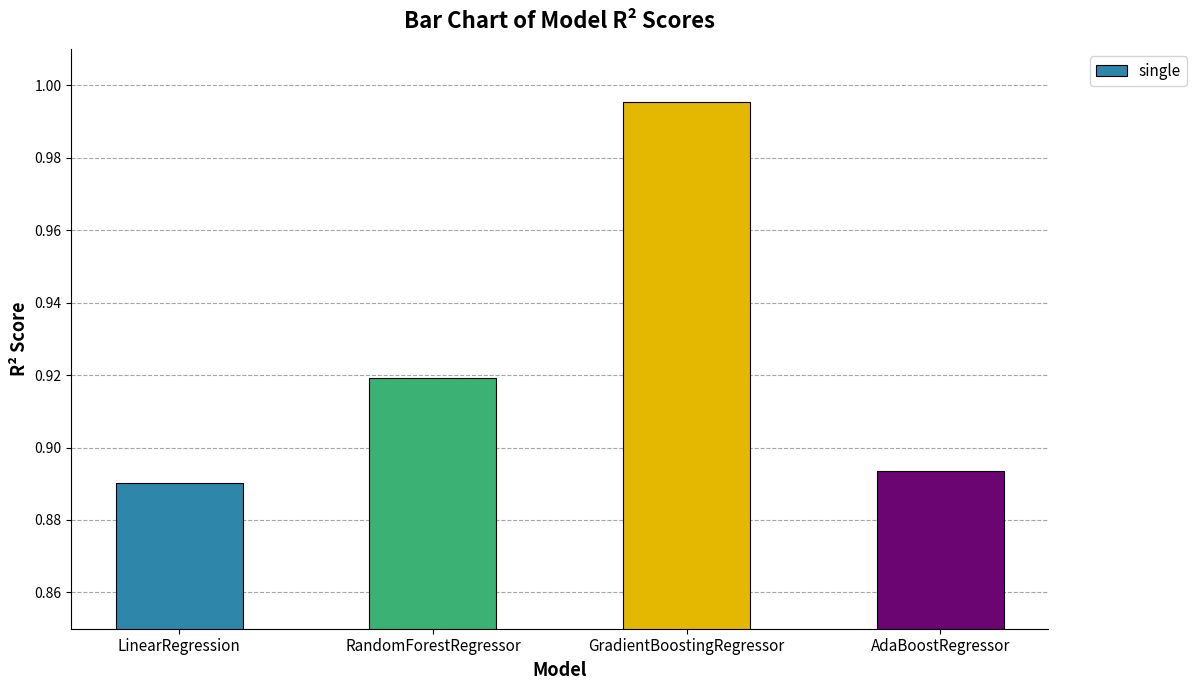

What is the change in value from RandomForestRegressor to GradientBoostingRegressor?

+0.1